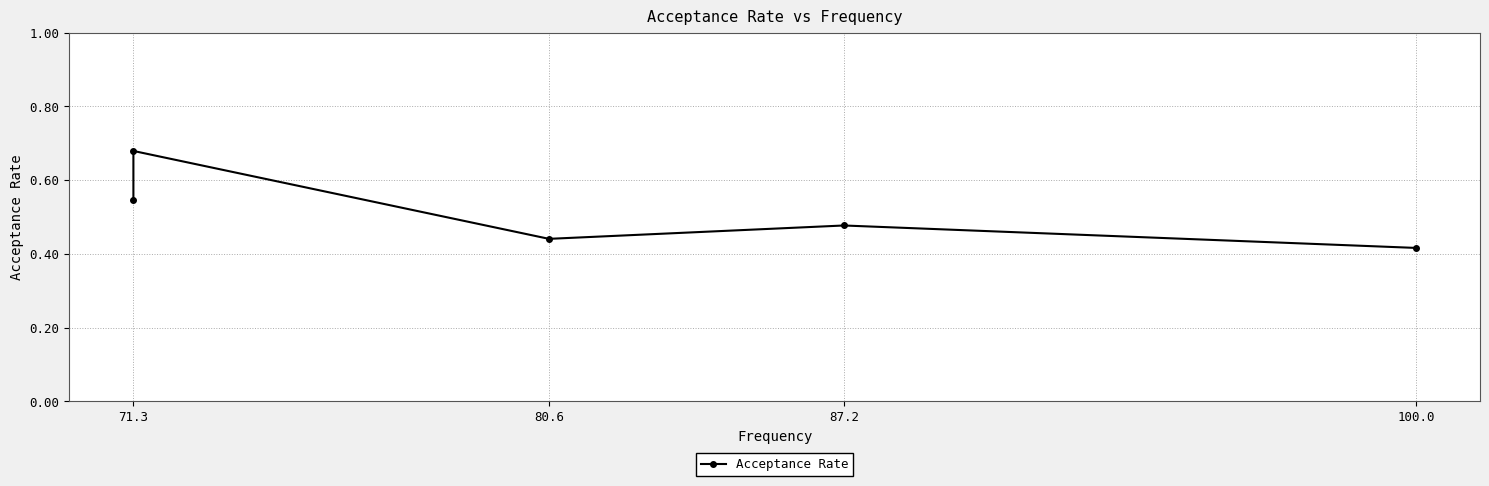

How many lines are shown in the chart?

1